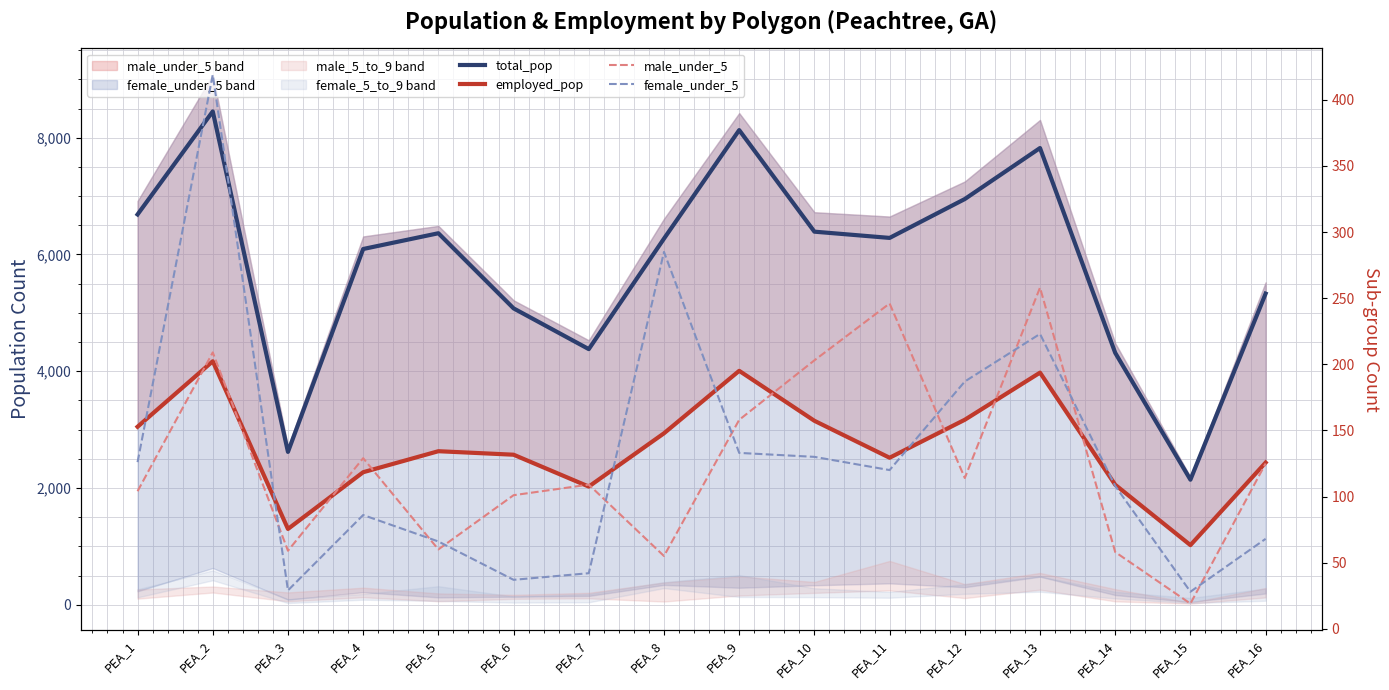

What is the difference between the second highest and second lowest values in the total_pop series?

5513